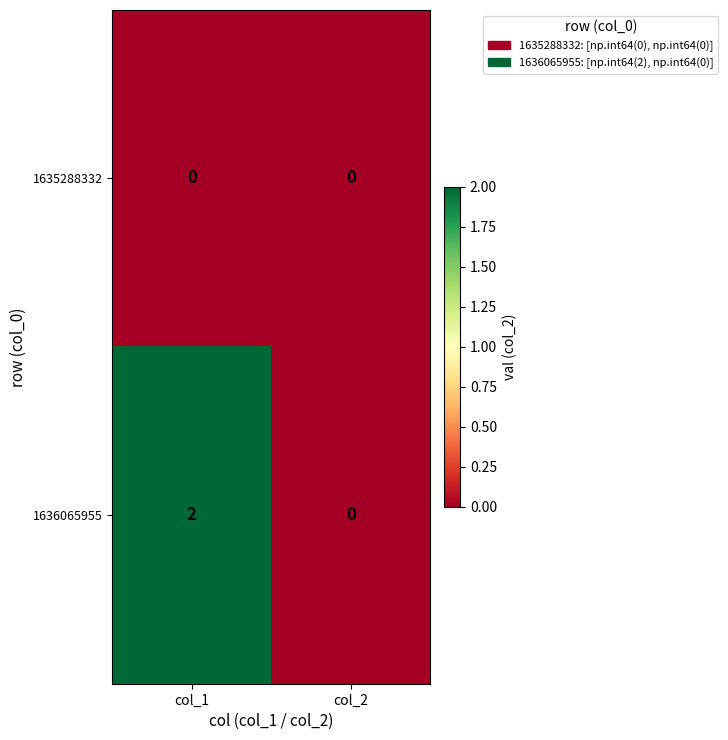

Which category has the lowest value in the 1636065955 series?

col_2